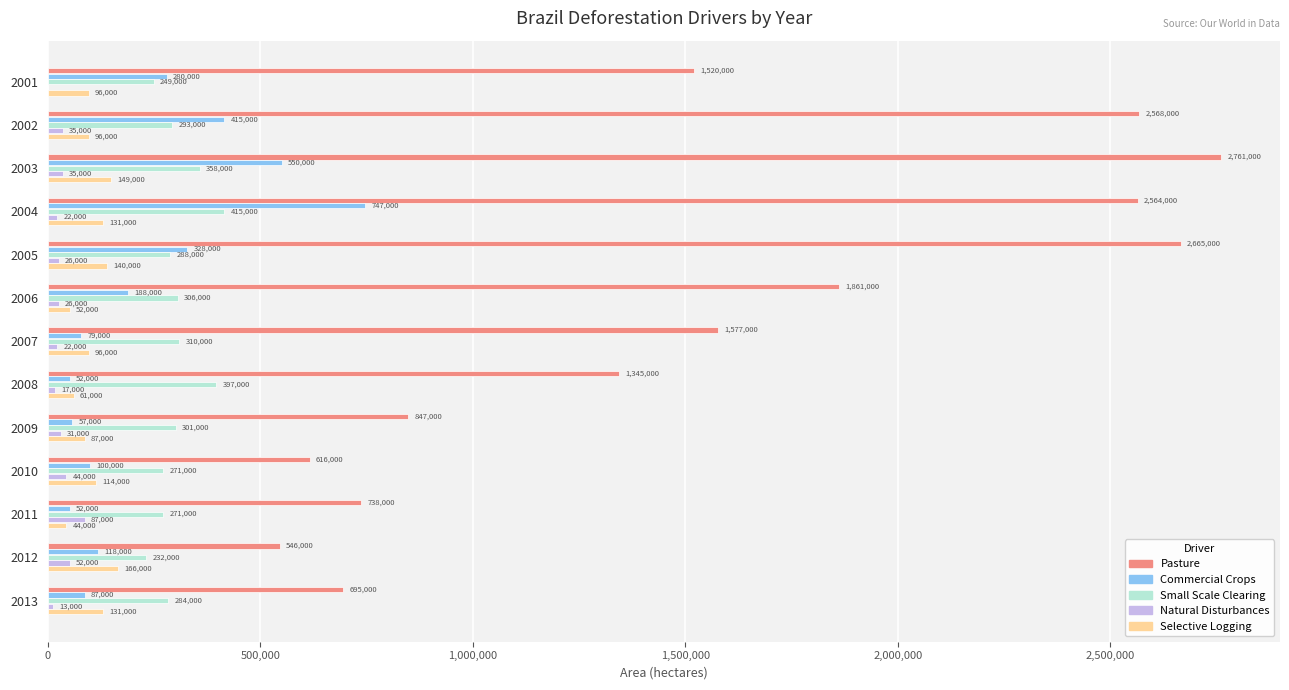

Is it true that Commercial Crops equals 449821 at 2001?

False